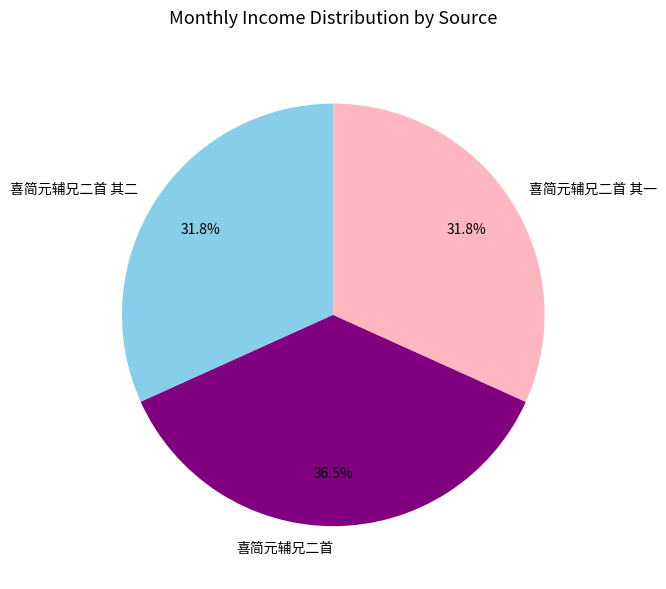

What is the ratio of the value at 喜简元辅兄二首 其二 to the value at 喜简元辅兄二首?

0.9